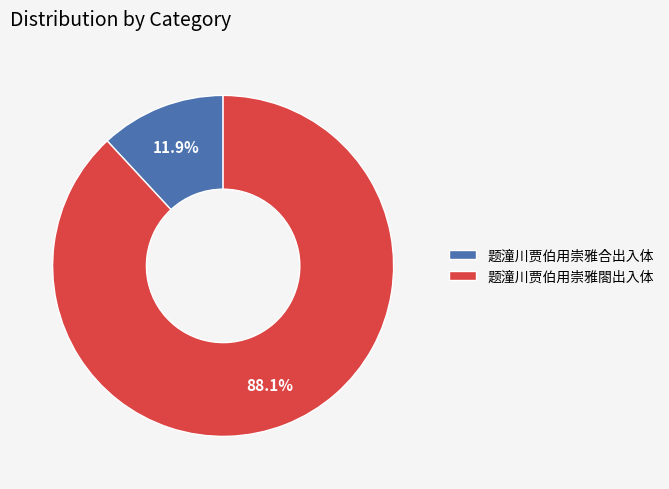

What percentage is the 题潼川贾伯用崇雅合出入体 slice, to the nearest percent?

12%